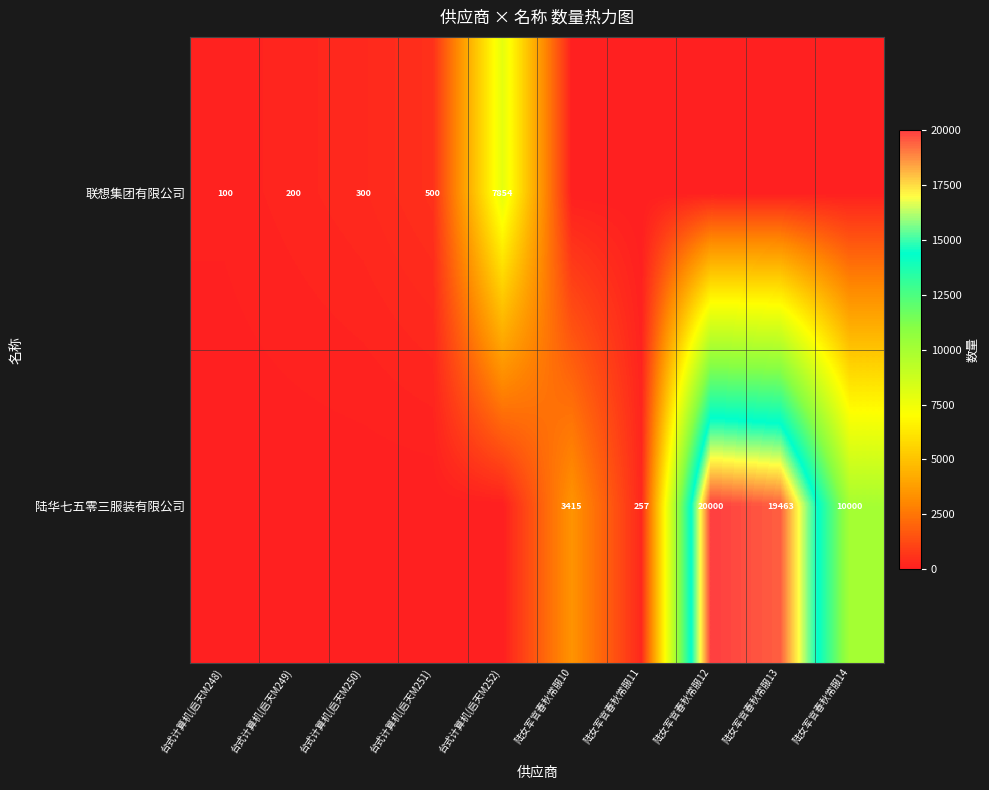

What is the difference between the 陆华七五零三服装有限公司 values at 陆女军官春秋常服13 and 陆女军官春秋常服10?

16048